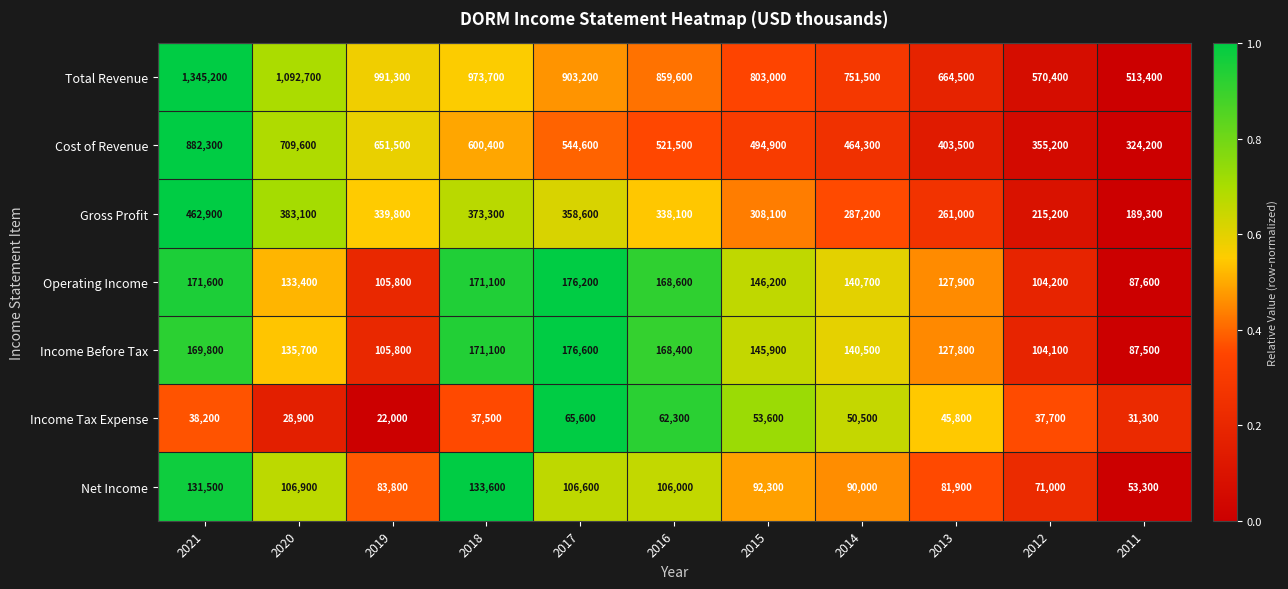

The Gross Profit series shows 308100 at 2015. True or false?

True